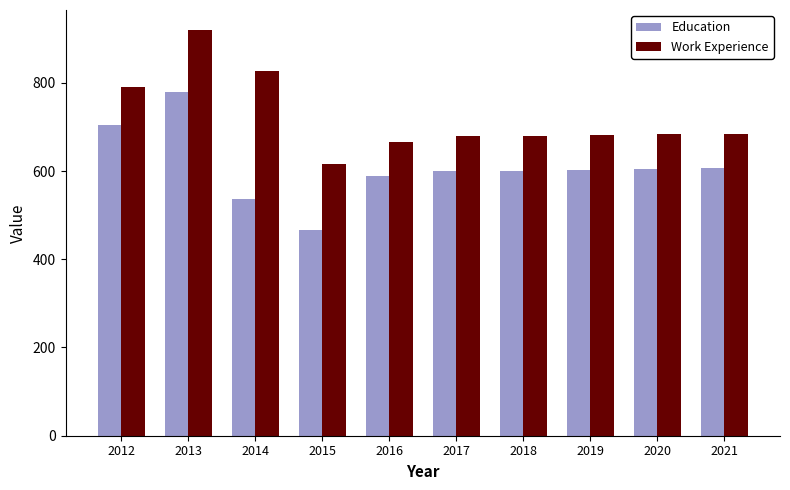

Which category has the highest value across all series?

2013